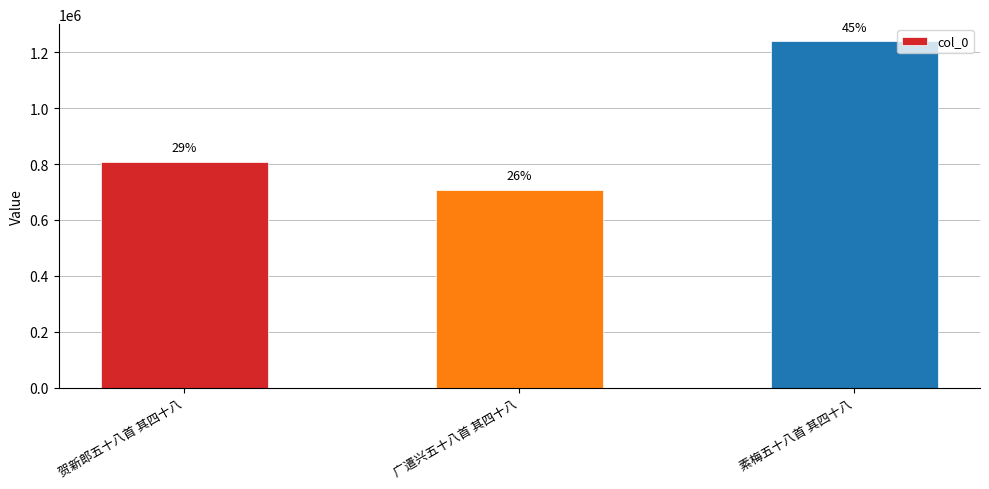

What is the difference between the maximum and minimum values?

530835